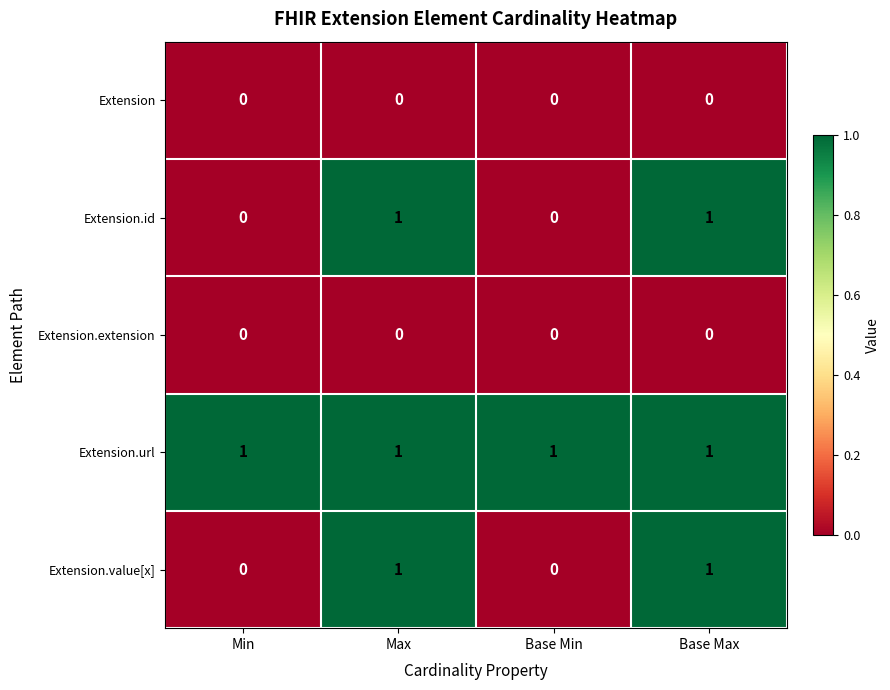

What is the spread (max minus min) of values at Max?

1